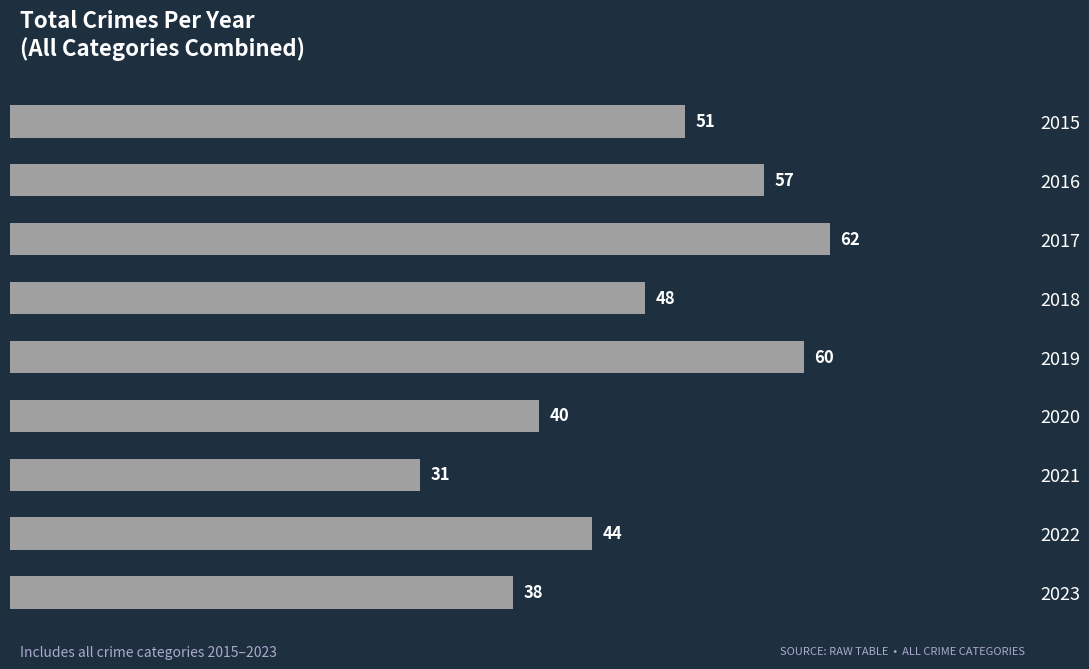

What is the change in value from 2019 to 2020?

-20